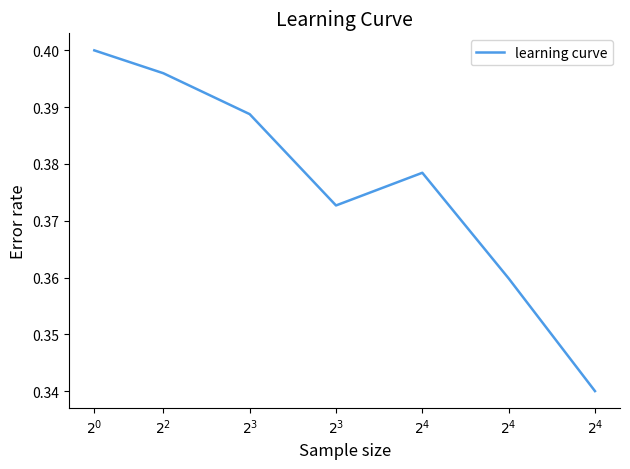

Where is the data nearest to the value 0?

$2^{4}$